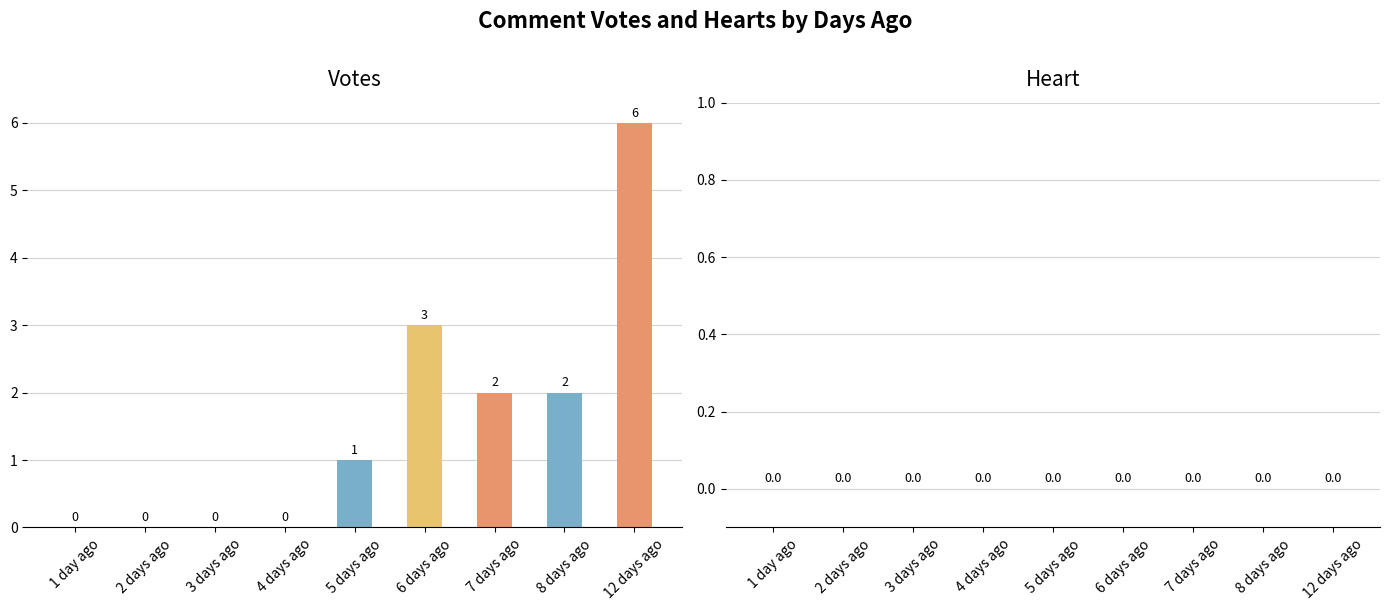

Which label corresponds to the largest value in the chart?

12 days ago